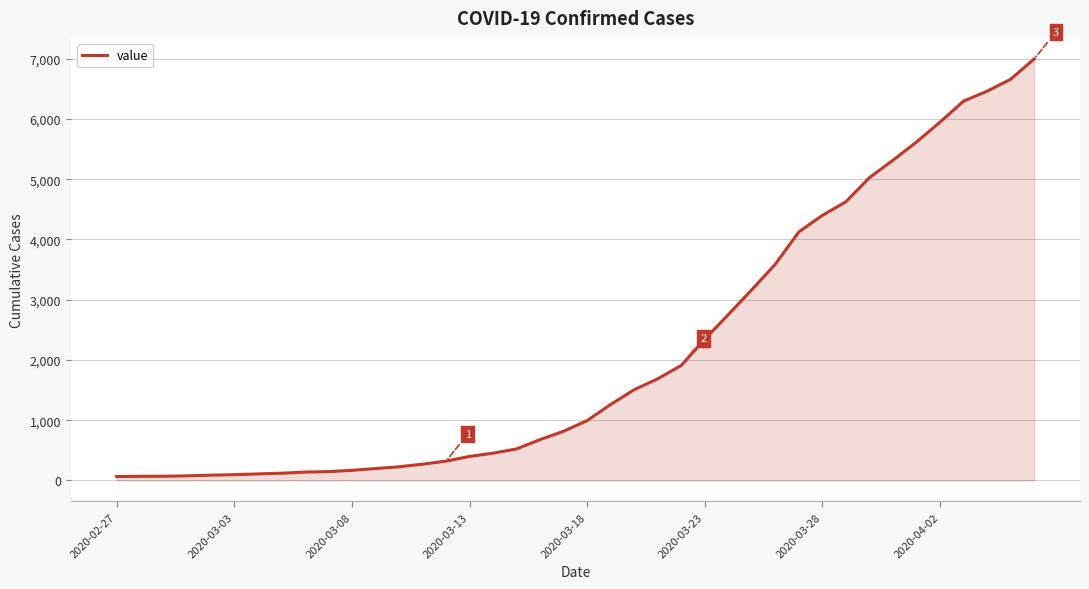

What is the maximum value shown in the chart?

6995